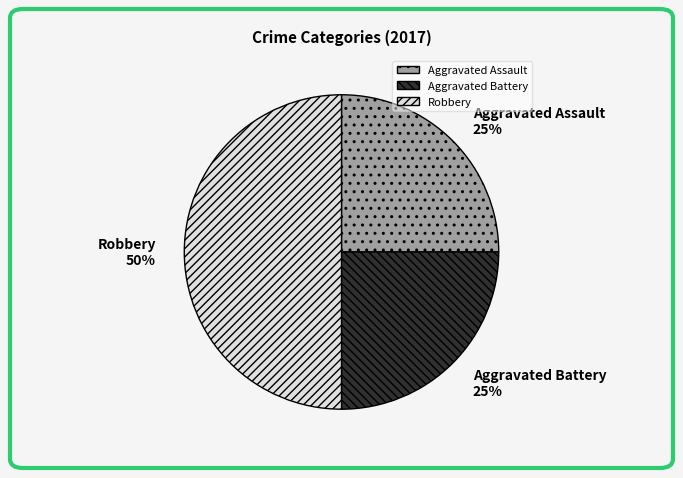

Combined, do Aggravated Battery and Robbery account for over 50%?

Yes